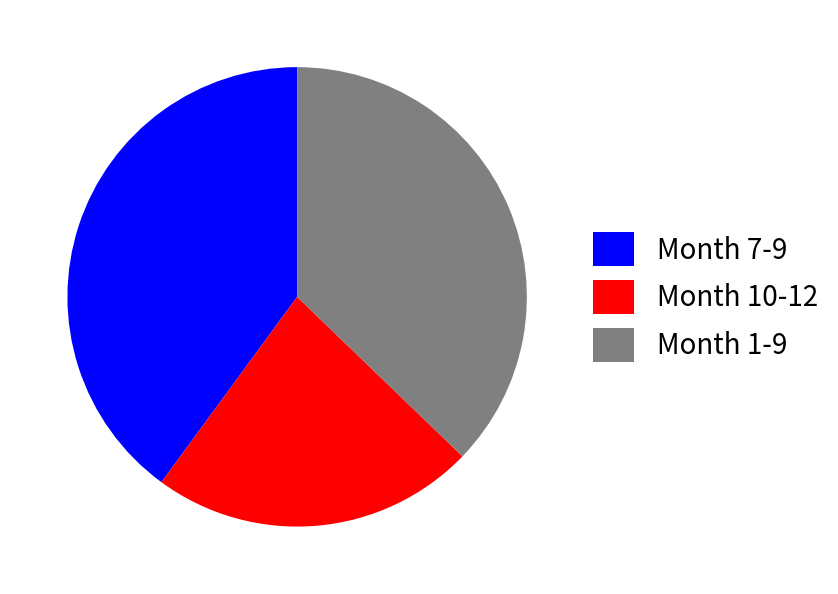

Is the sum of Month 7-9 and Month 10-12 greater than half?

Yes